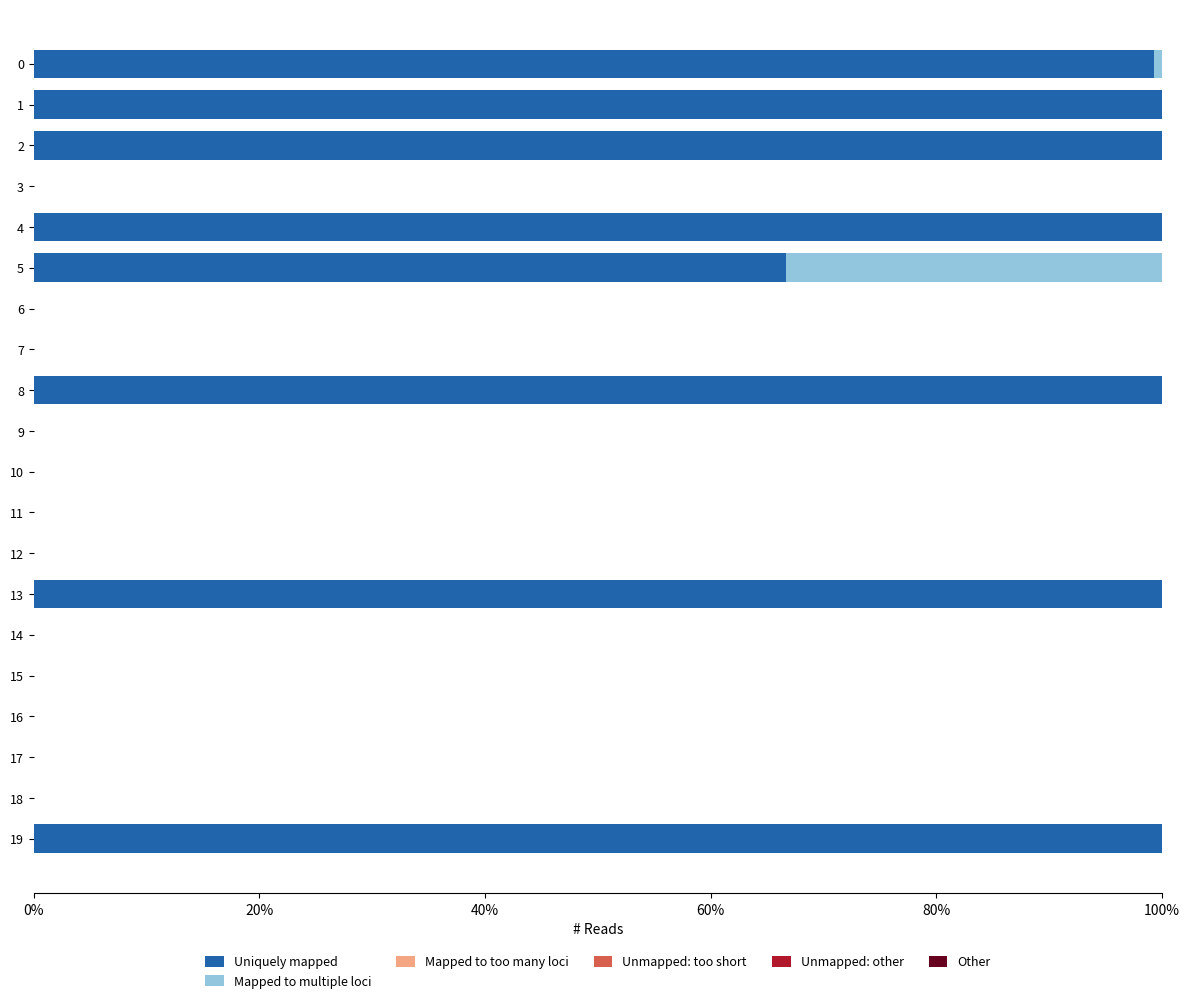

What is the sum of all Uniquely mapped values?

766.0